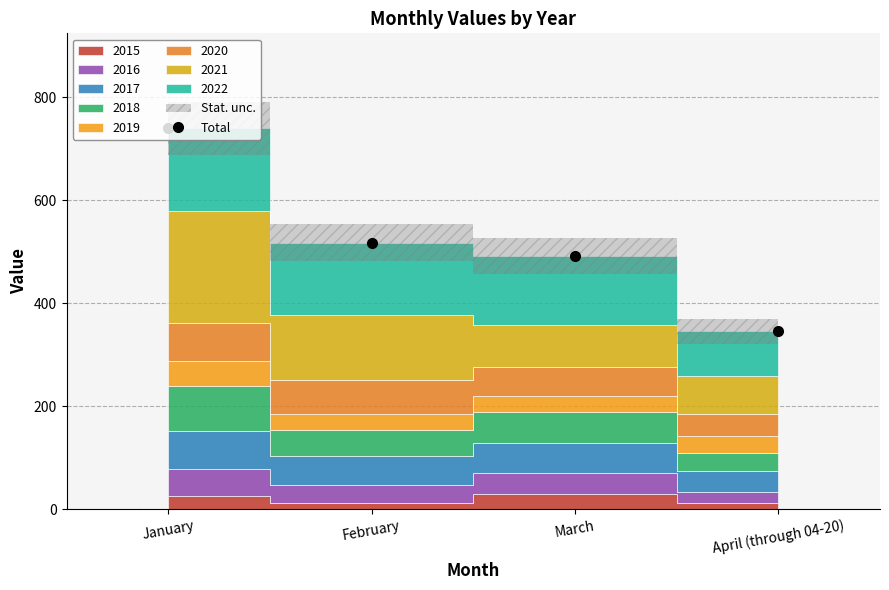

Rank the categories by value from lowest to highest.

April (through 04-20), March, February, January